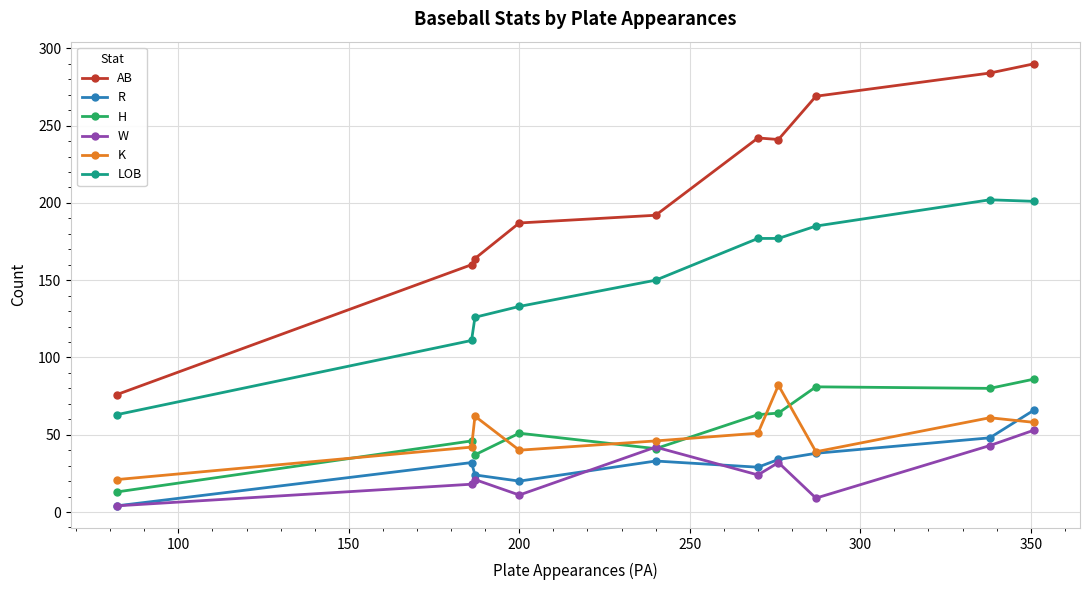

Which series has the widest spread of values?

AB